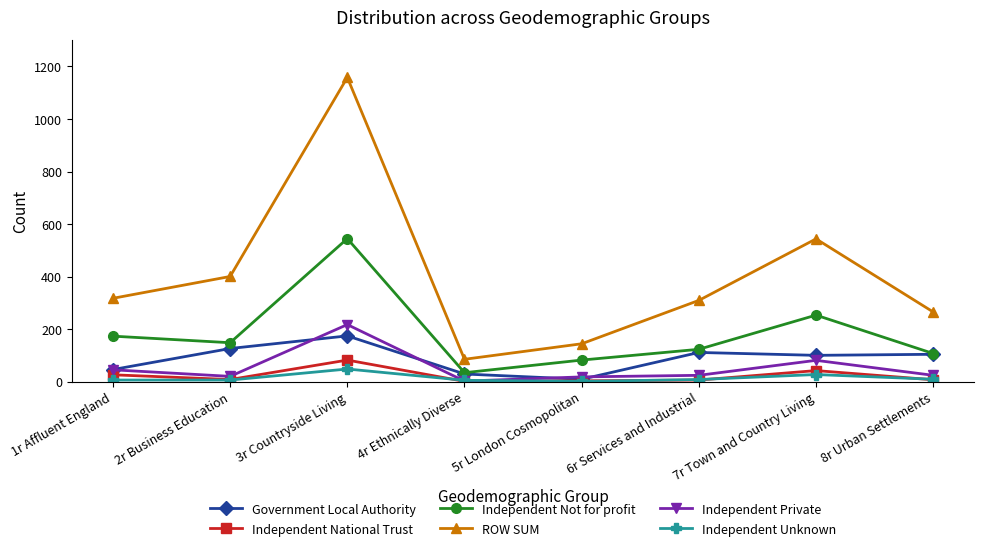

In ROW SUM, how many points are higher than both neighbors (excluding endpoints)?

2